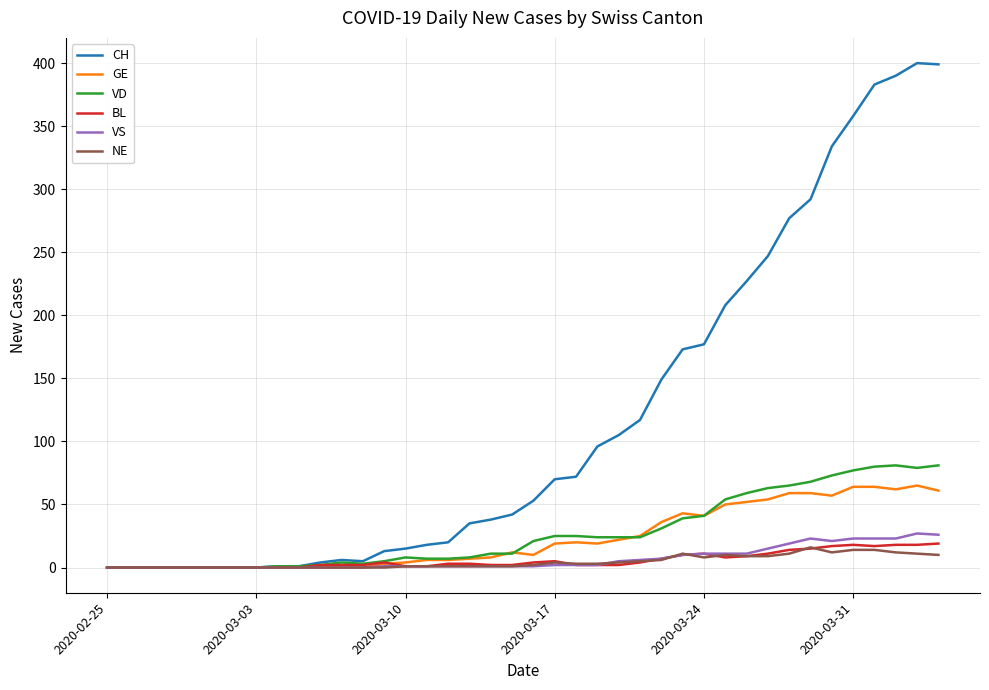

Is this an area chart (filled region under the line)?

No